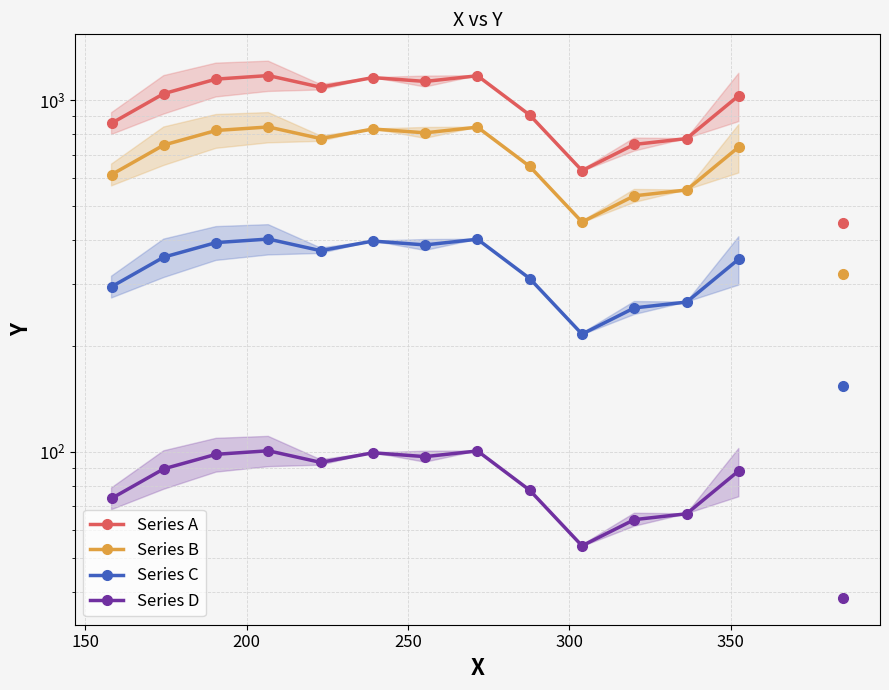

How many data points in Series A are above 1043?

6